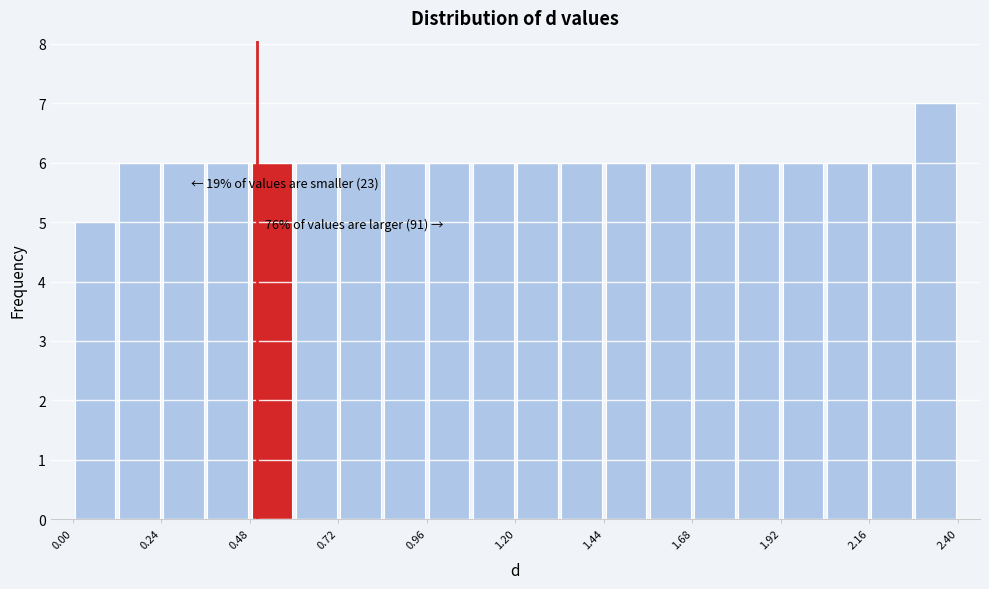

Read against the x-axis, roughly where is the centre of the tallest bar?

2.35